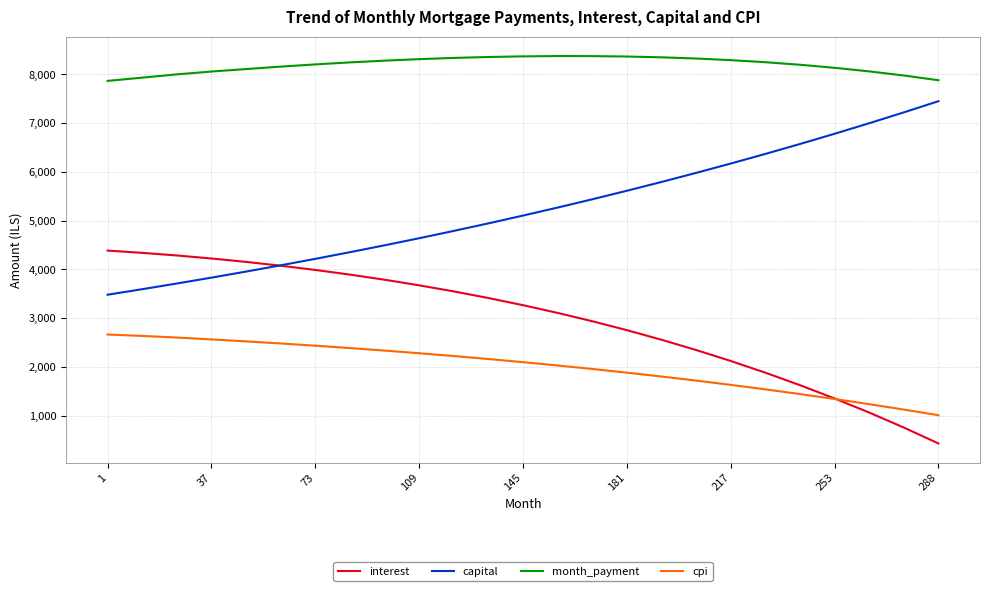

True or false: cpi and month_payment cross at least once.

False